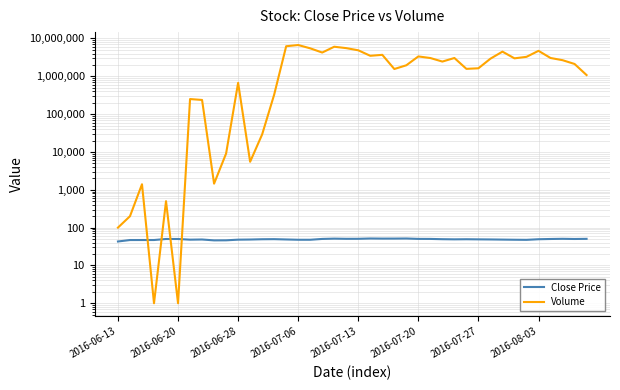

What is the maximum value shown in the chart?

6706473.0